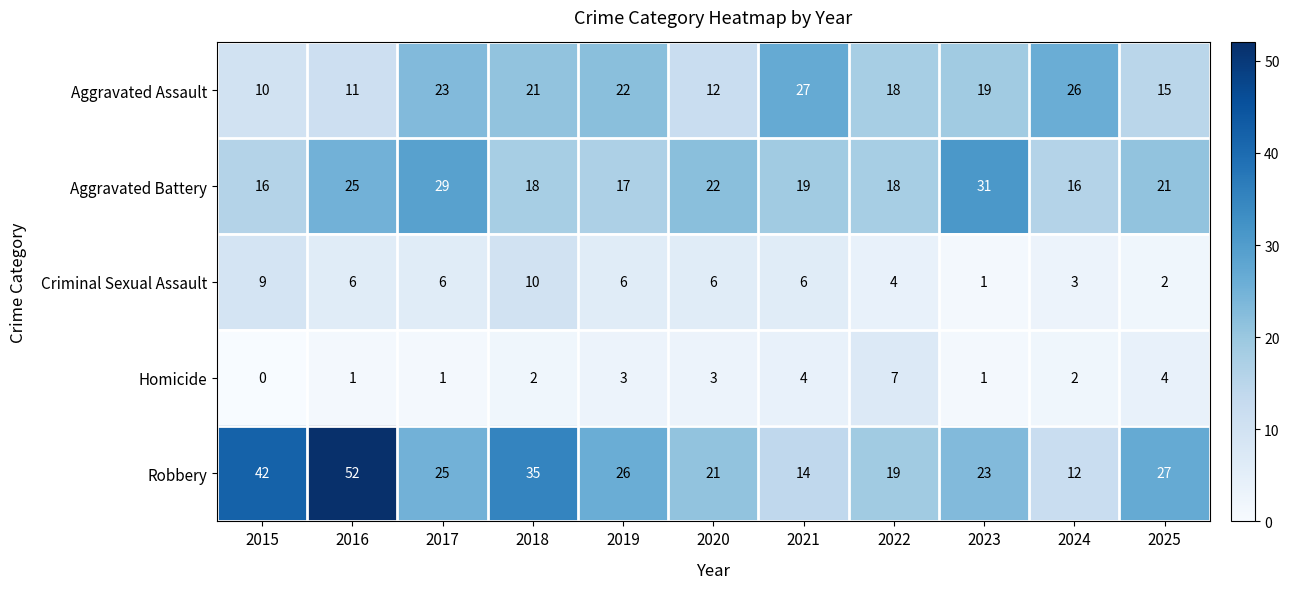

Where does the Robbery series first go above 25?

2015